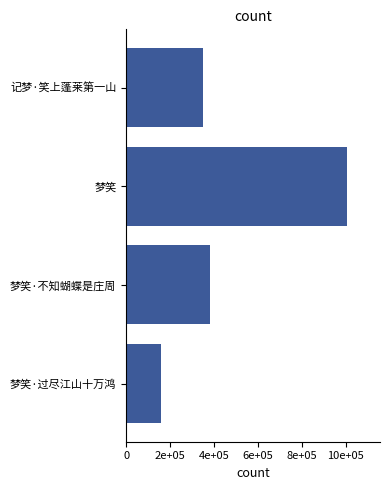

What position from the left is 梦笑·过尽江山十万鸿?

1